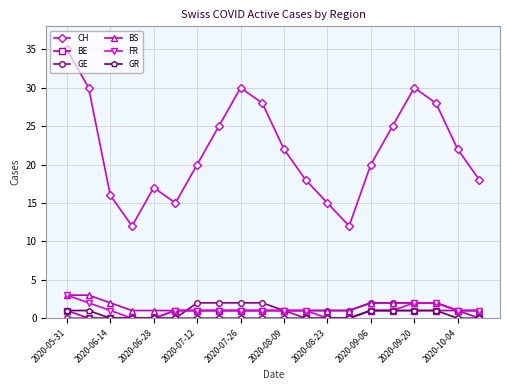

Which series has the largest total across all categories?

CH